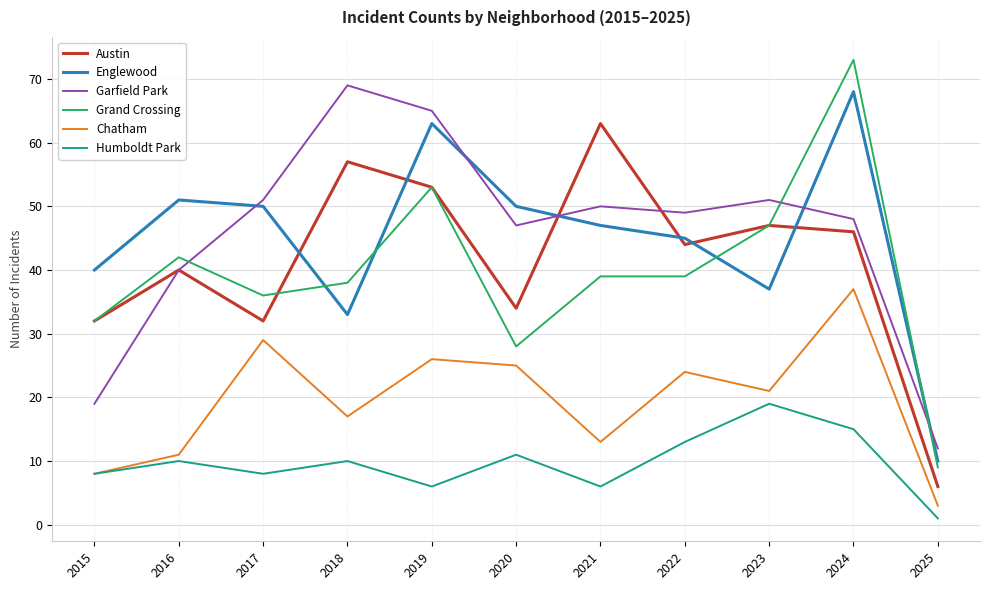

What is the difference between the Austin values at 2018 and 2022?

13